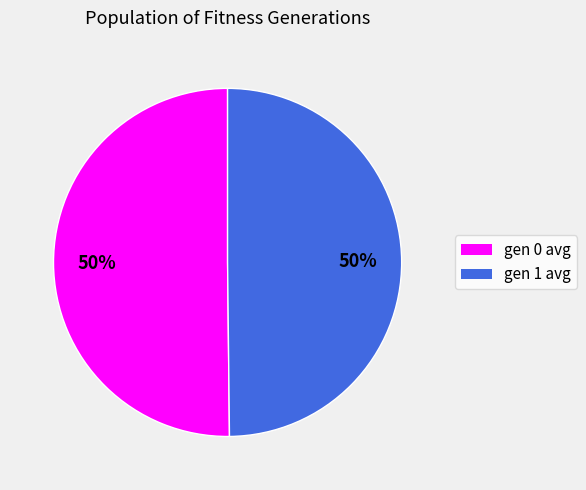

True or false: gen 0 avg accounts for 50% of the total.

True